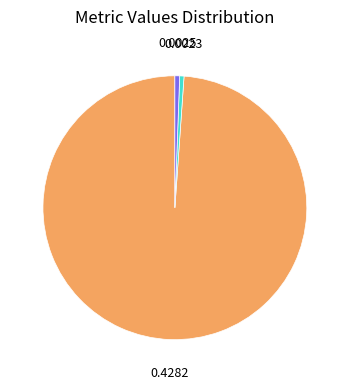

How many slices are in this pie chart?

3